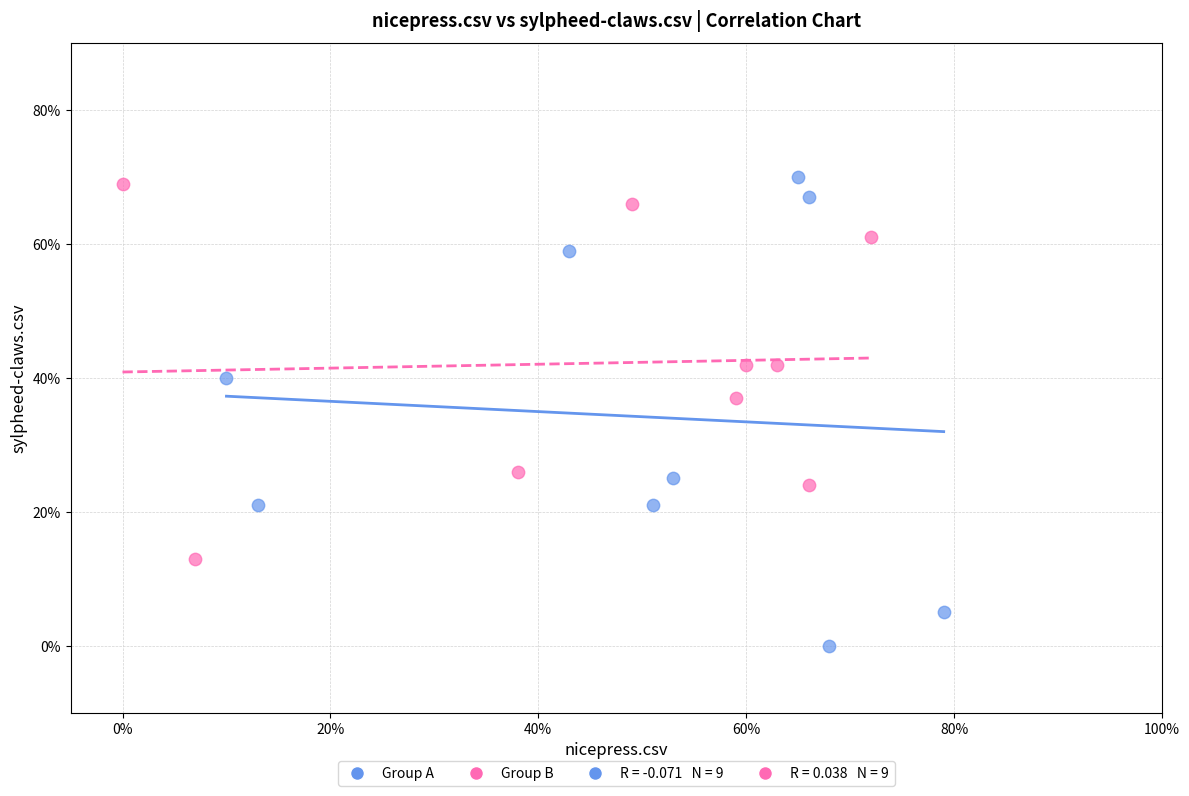

Which series contains the highest Y value?

Group A